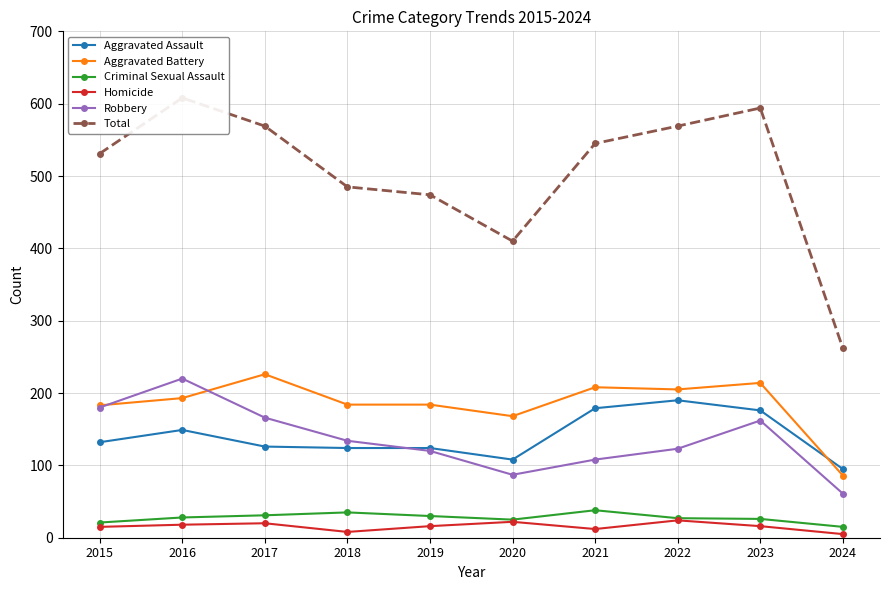

How many values in the Homicide series are below 16?

4